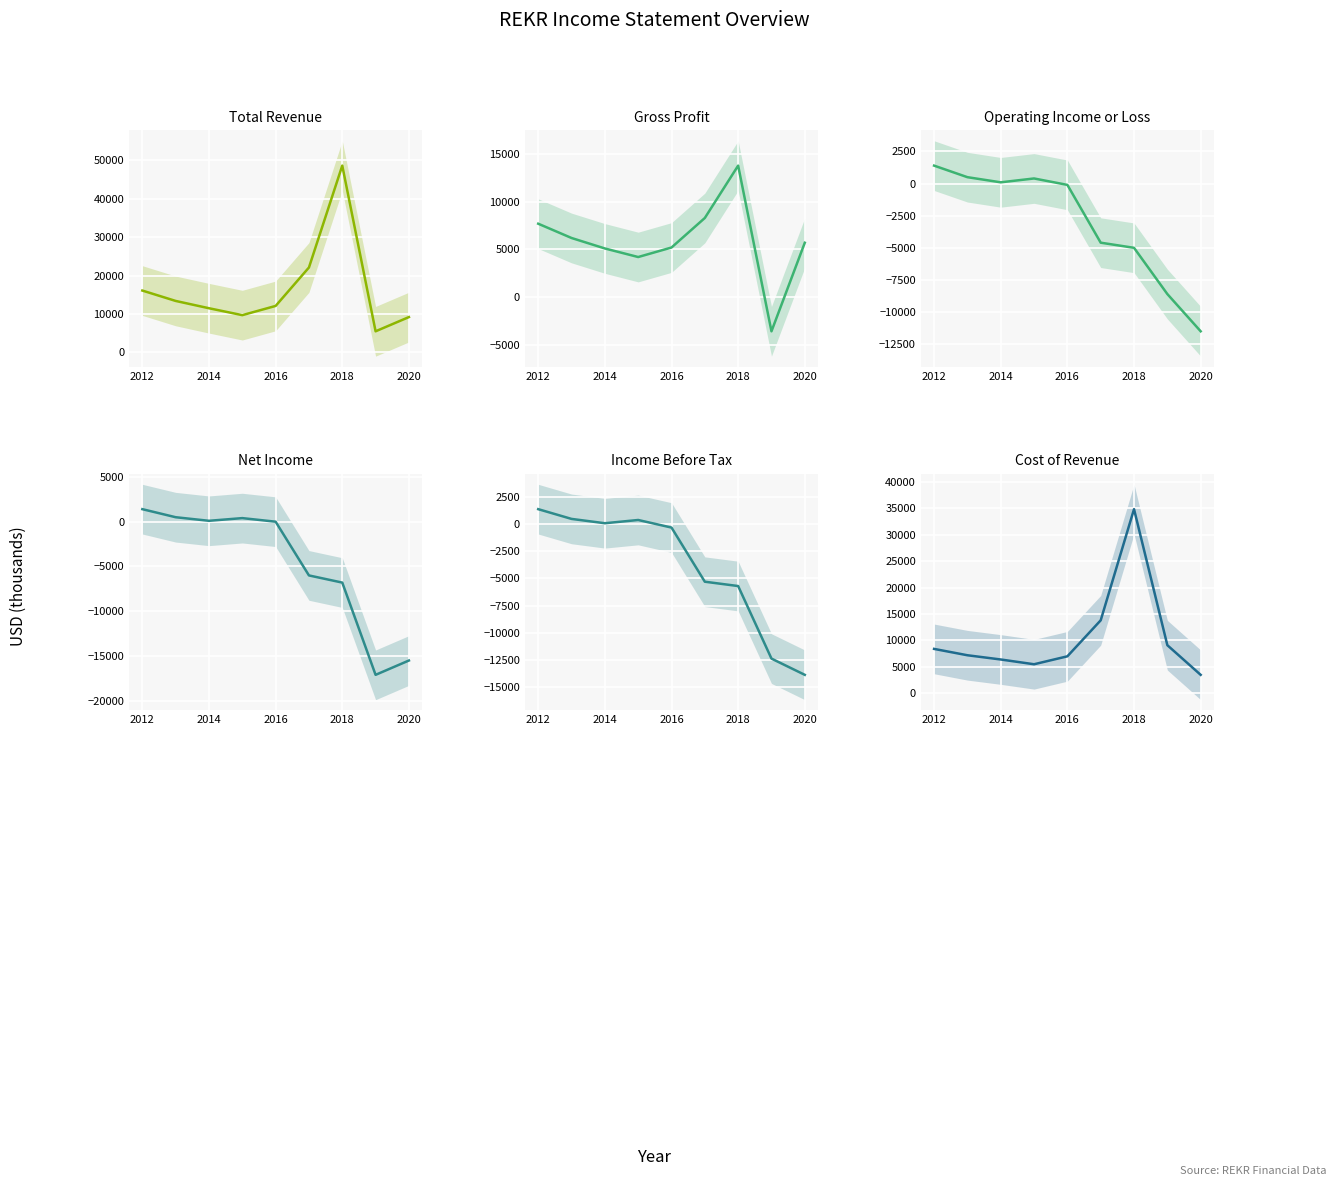

True or false: Gross Profit has a value of 2151 at 2020.

False